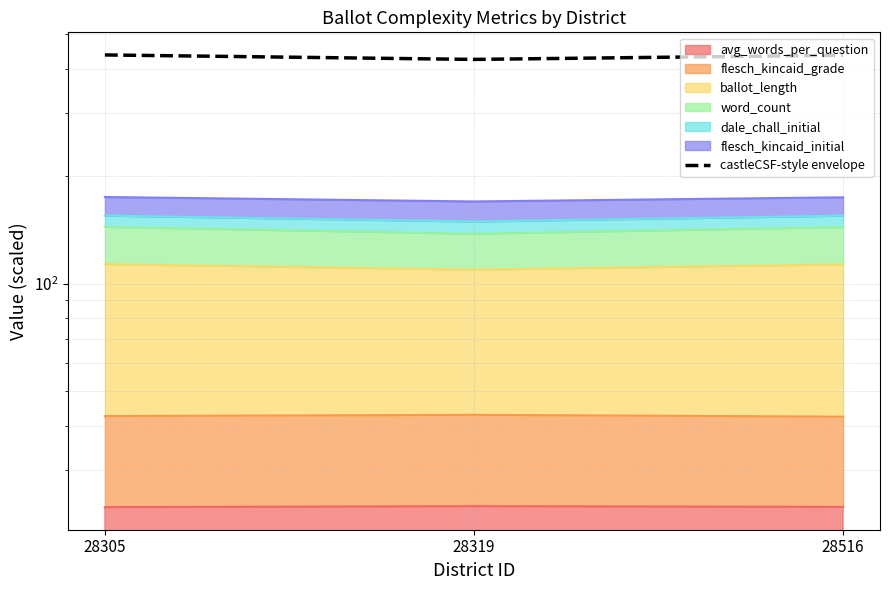

What is the change in value from 28319 to 28516?

+11.6